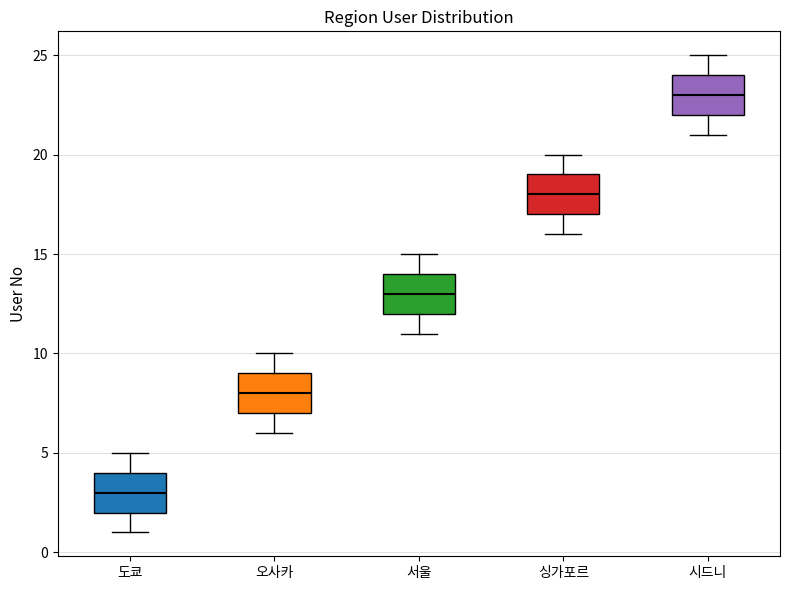

Reading left to right, read every box against the y-axis: the position of its median line, the range the box covers, and the ends of its whiskers. The values are not printed on the chart, so give them approximately, as read against the axis.

도쿄: median 3, box 2 to 4, whiskers 1 to 5
오사카: median 8, box 7 to 9, whiskers 6 to 10
서울: median 13, box 12 to 14, whiskers 11 to 15
싱가포르: median 18, box 17 to 19, whiskers 16 to 20
시드니: median 23, box 22 to 24, whiskers 21 to 25